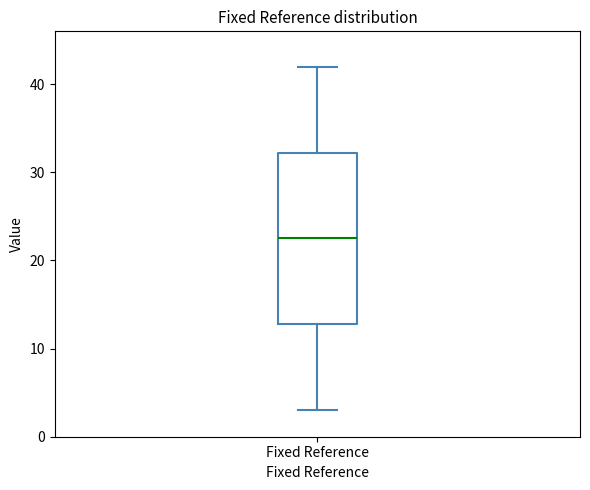

Read this box plot against the y-axis: the position of the median line, the range covered by the box, and the ends of both whiskers. The values are not printed on the chart, so give them approximately, as read against the axis.

median 23, box 13 to 32, whiskers 3 to 42